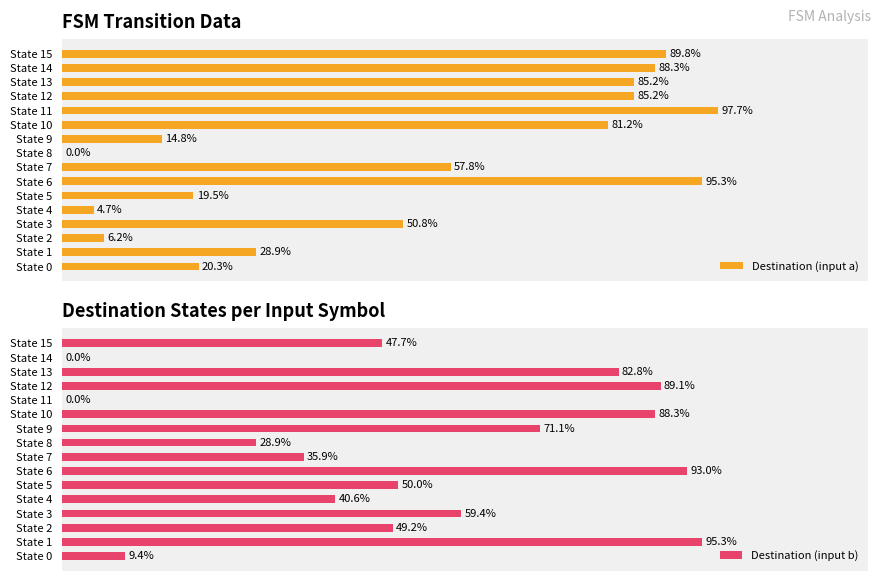

Which category has the highest value in the Destination (input a) series?

State 11